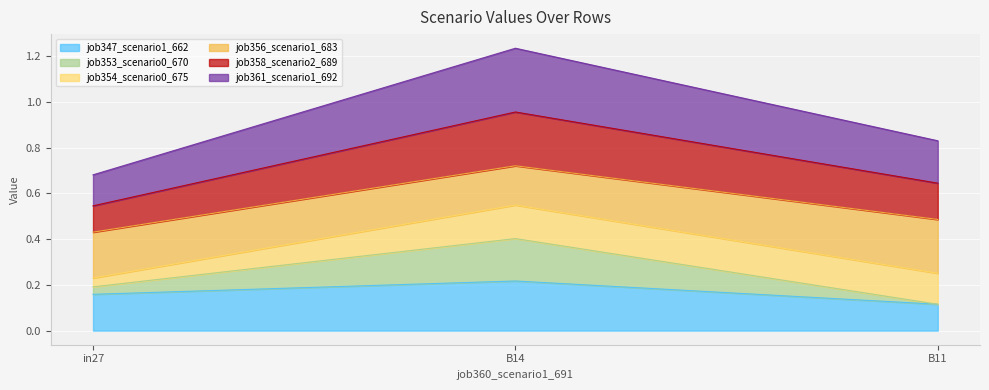

At which category is the sum across all series the highest?

B14